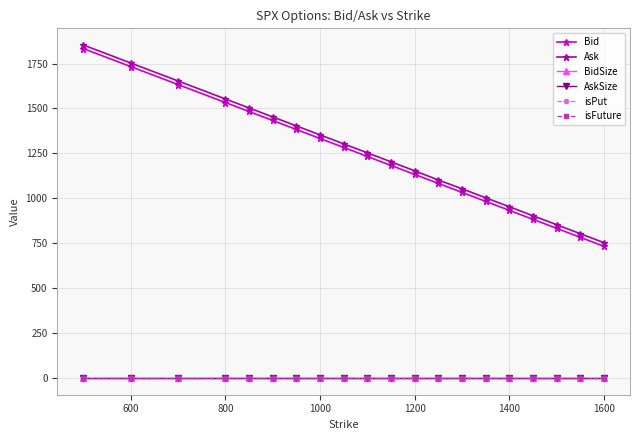

Does the chart have visible grid lines?

Yes